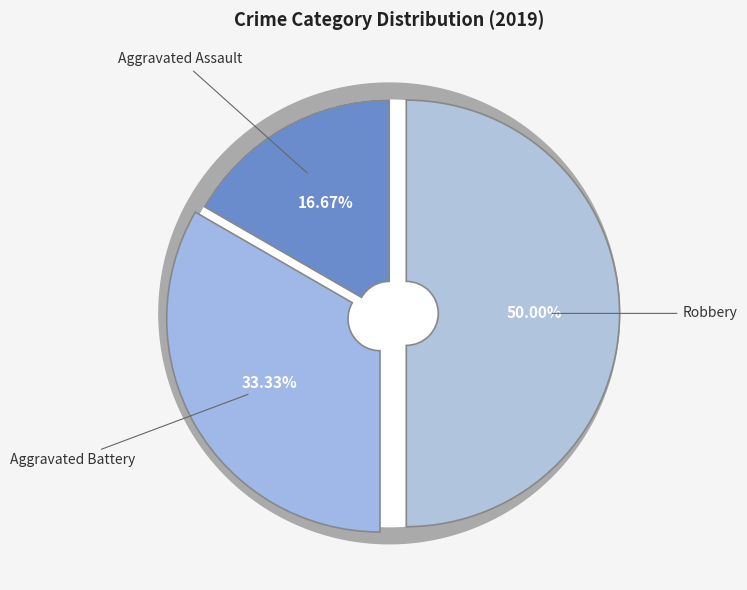

Rank the categories by value from lowest to highest.

Aggravated Assault, Aggravated Battery, Robbery